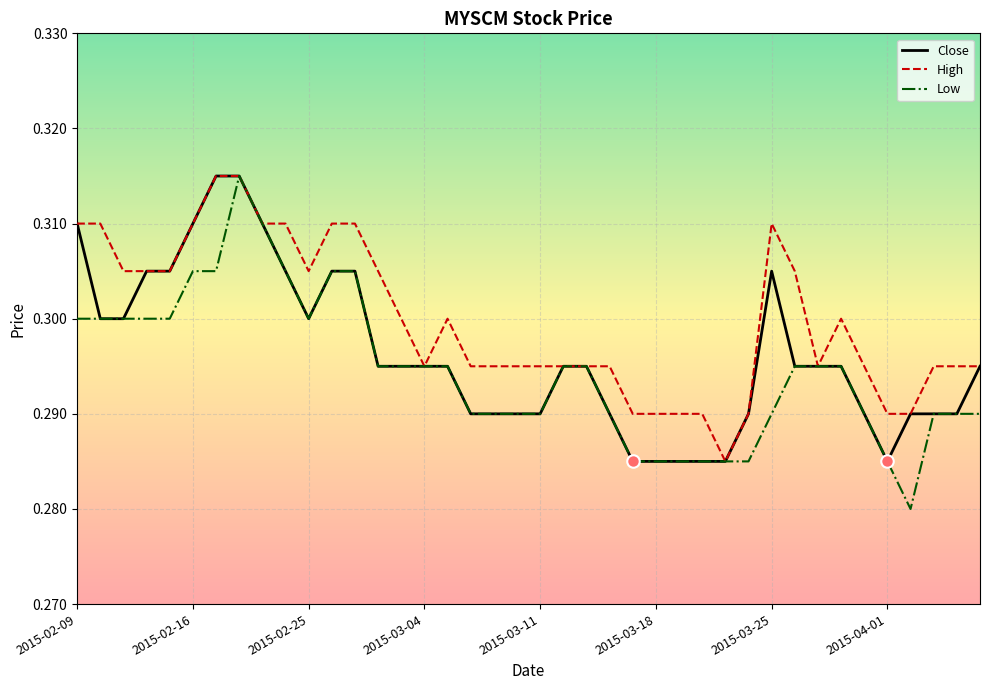

Which series has the largest total across all categories?

High